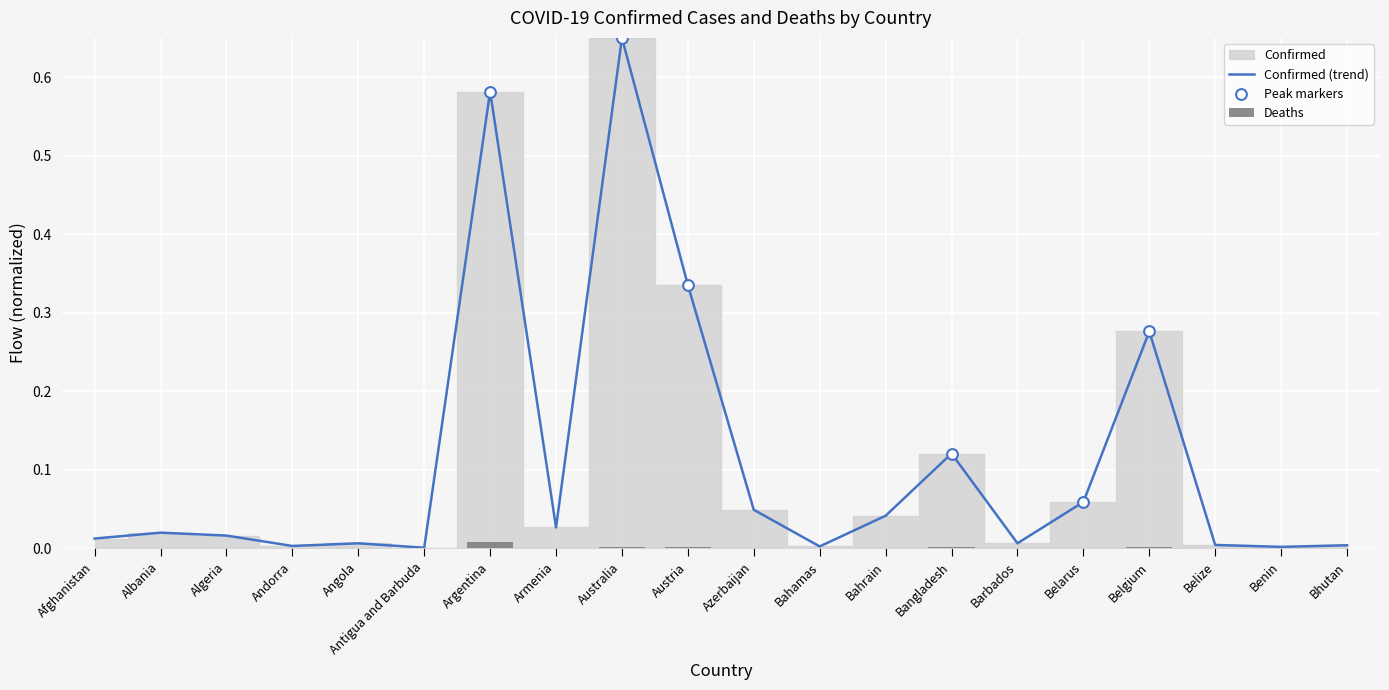

Is the value of Deaths at Austria greater than the value of Confirmed at Albania?

No